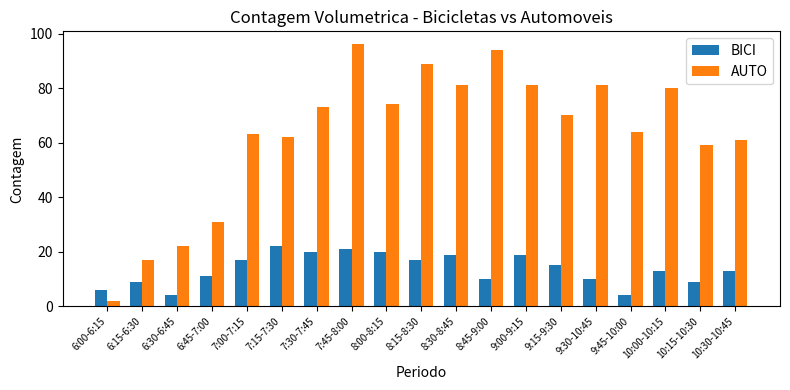

Count the number of categories in the chart.

19